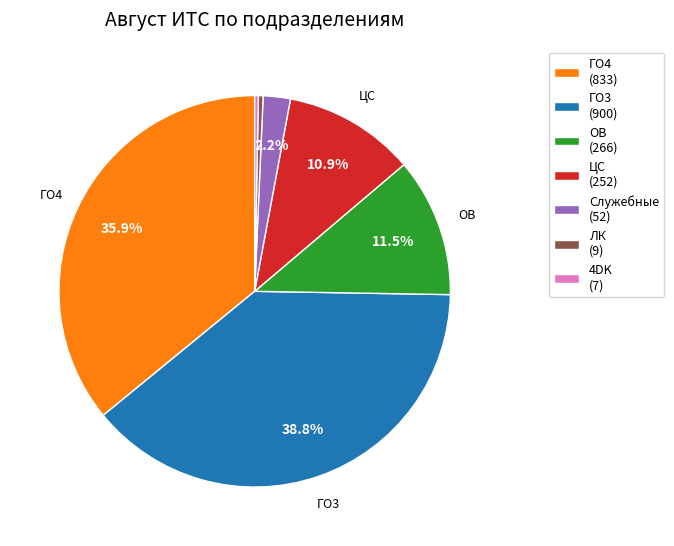

What portion of the pie excludes ГО3 (900)?

61.2%